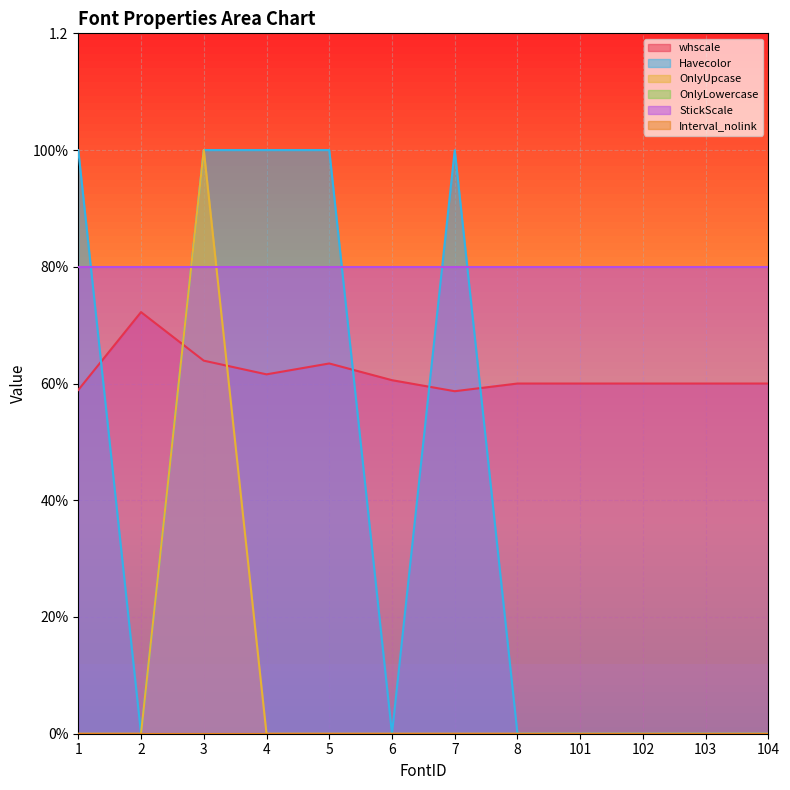

What is the approximate value of whscale at 4?

0.6